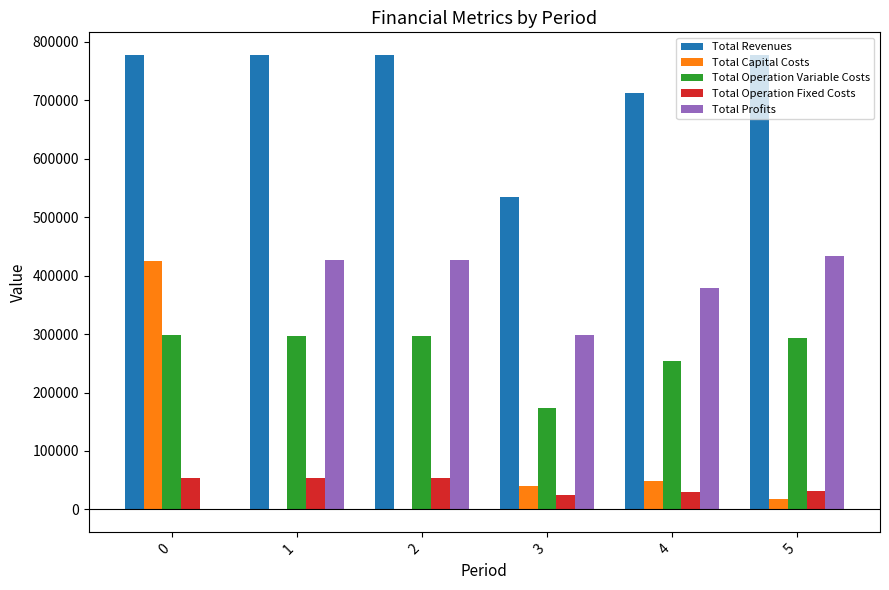

The value of Total Operation Variable Costs at 3 is 96050.0. True or false?

False